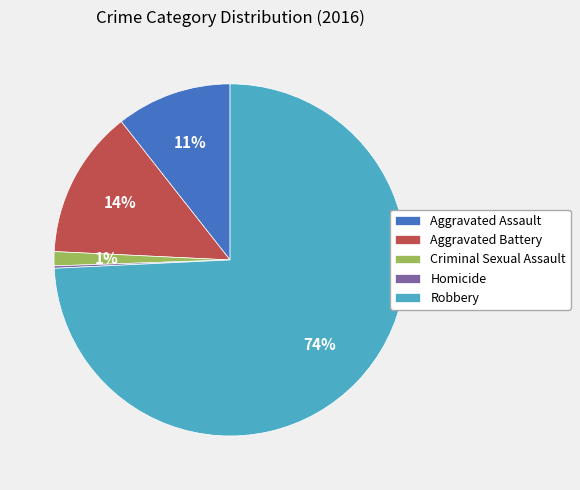

What is the largest slice in the pie chart?

Robbery